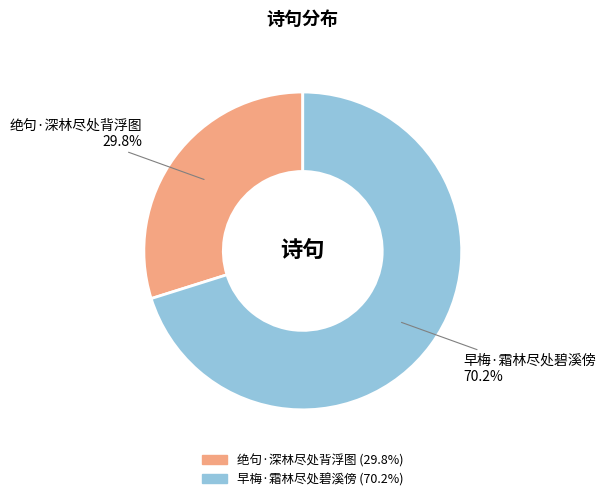

Count the number of slices in the pie.

2